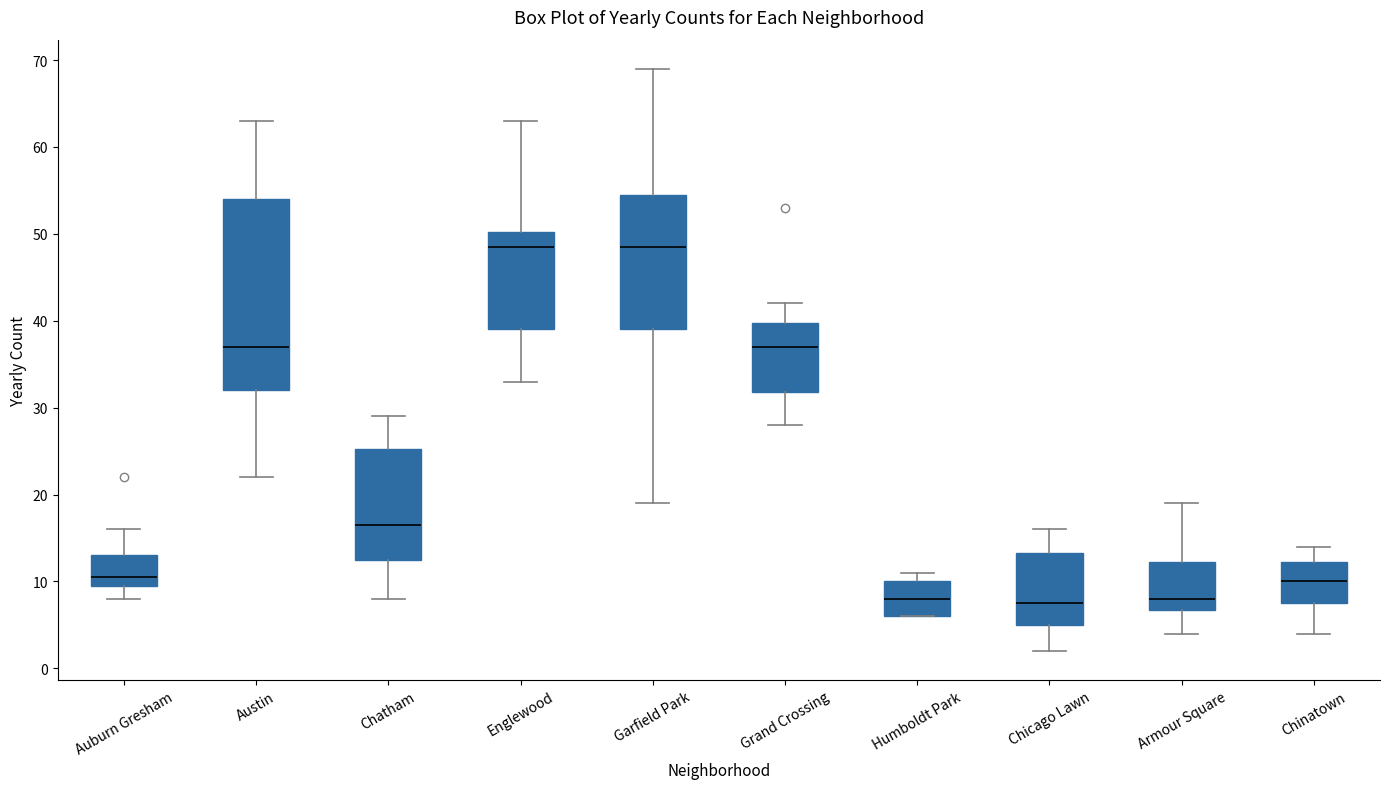

Comparing the boxes themselves (not the whiskers), which one is the tallest?

Austin